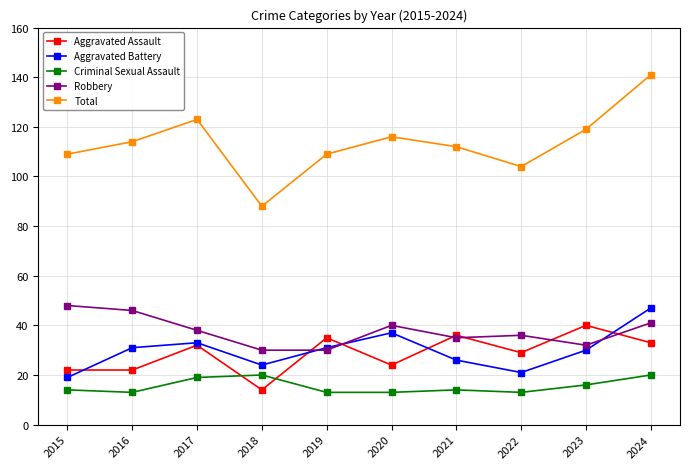

True or false: Robbery and Criminal Sexual Assault cross at least once.

False